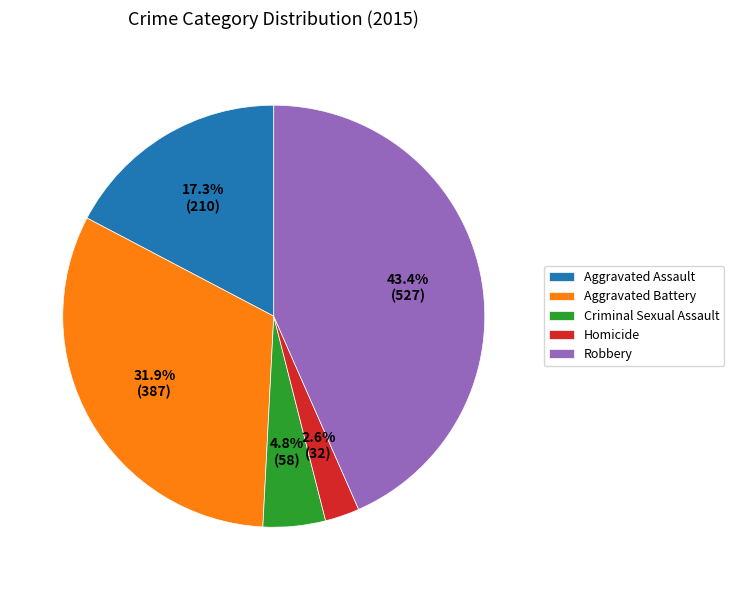

Combined, do Robbery and Aggravated Battery account for over 50%?

Yes